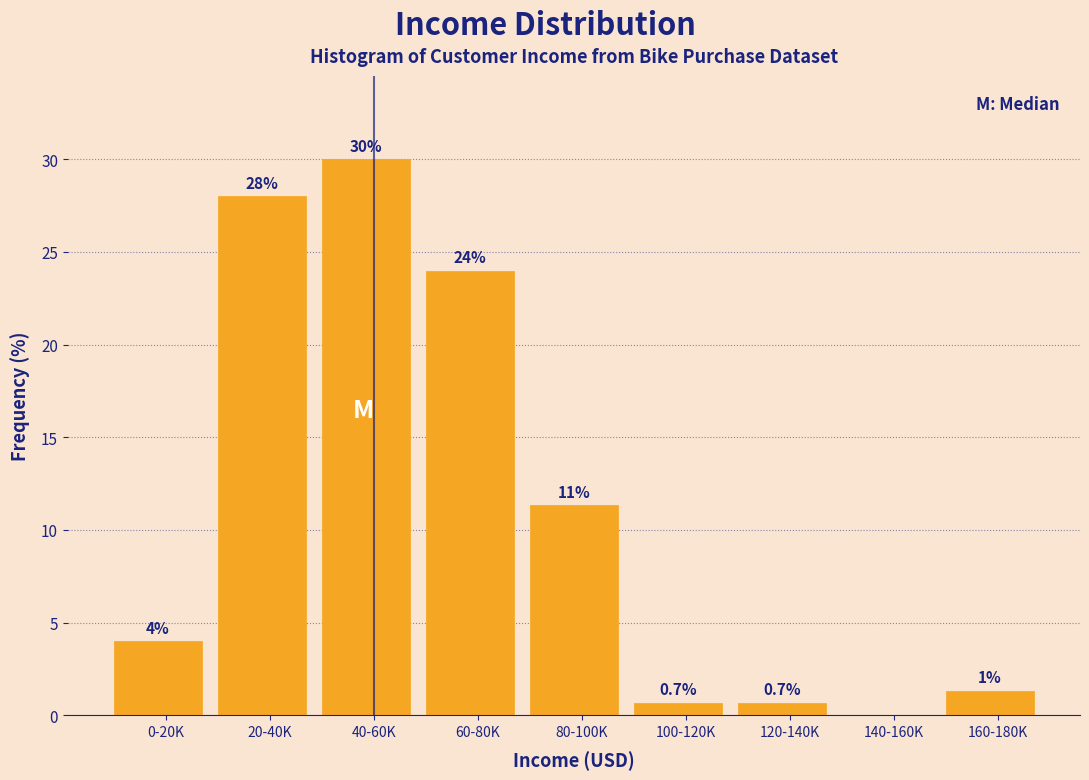

What is the ratio of the value at 80-100K to the value at 40-60K?

0.4